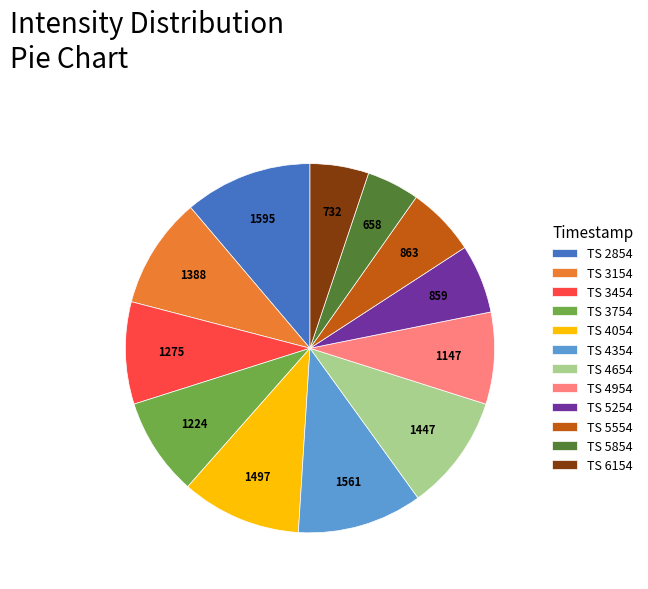

Does any single category account for the majority?

No